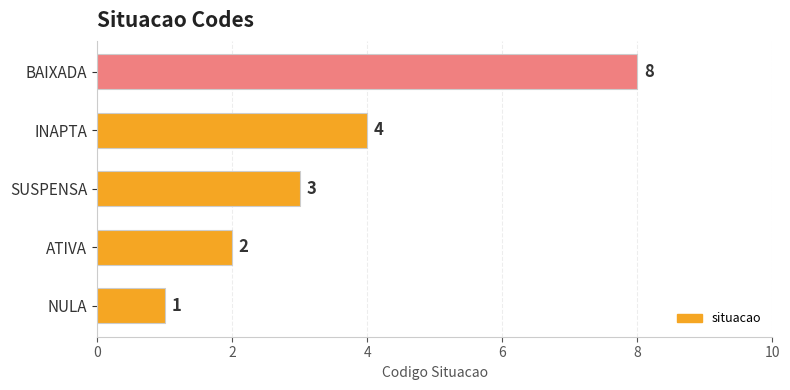

Rank the categories by value from lowest to highest.

NULA, ATIVA, SUSPENSA, INAPTA, BAIXADA